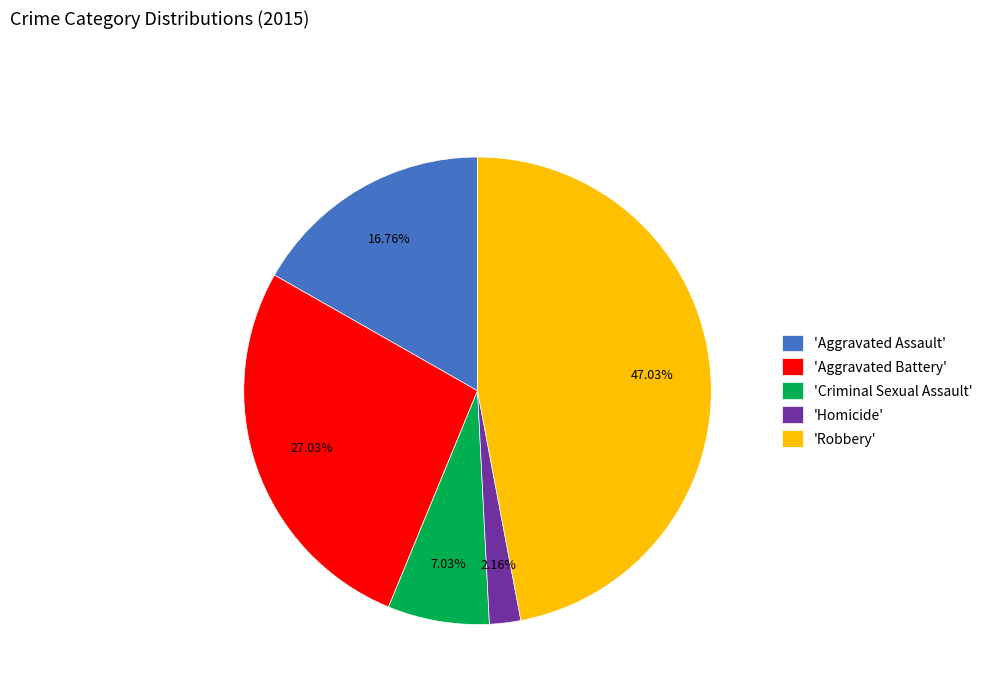

How many slices are in this pie chart?

5